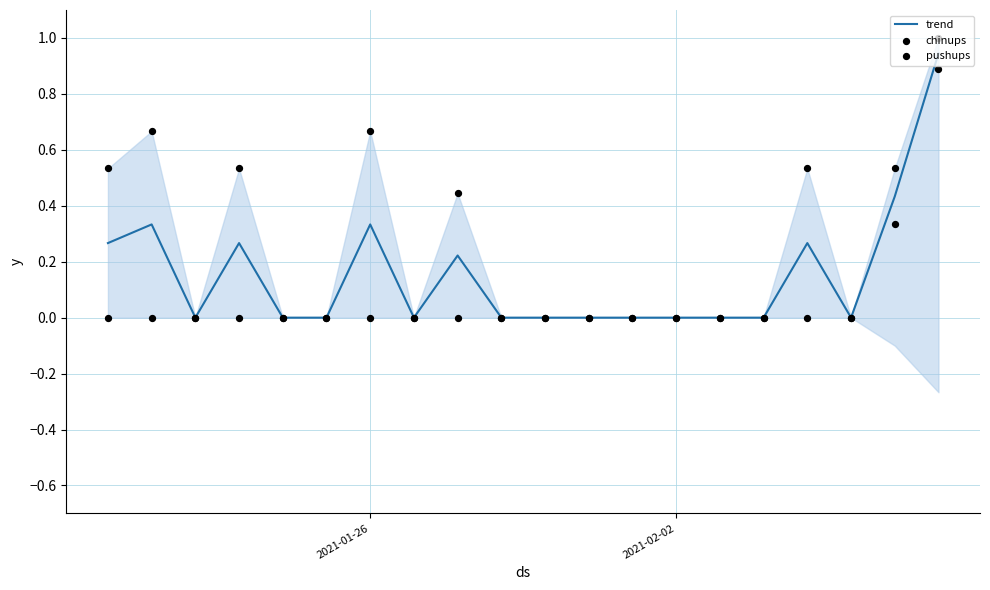

What are all the series names shown in the legend?

trend, chinups, pushups